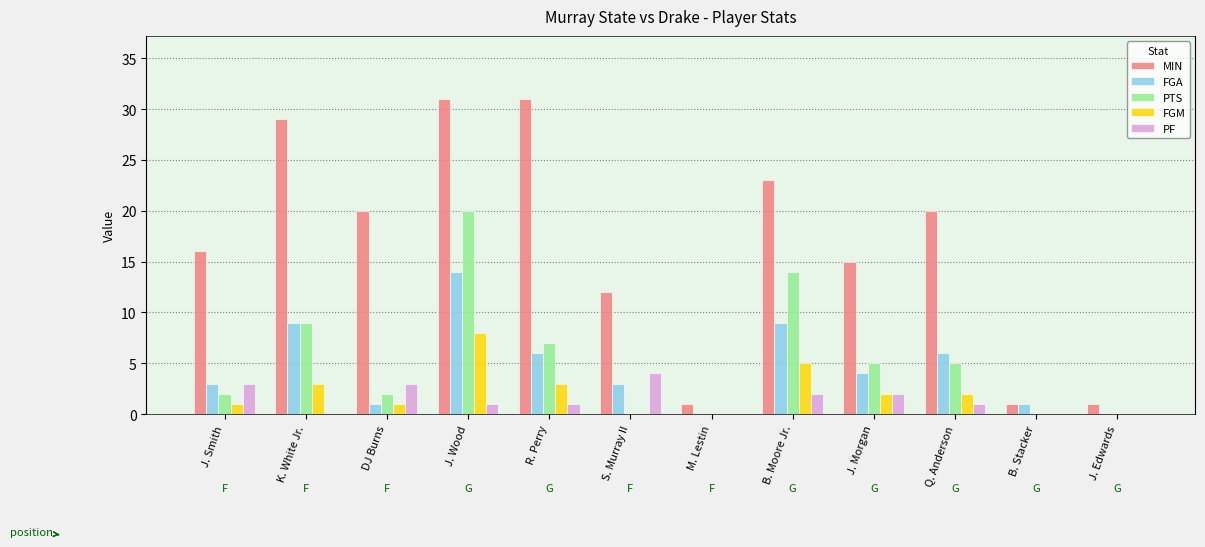

Is it true that PTS equals 0 at B. Stacker?

True